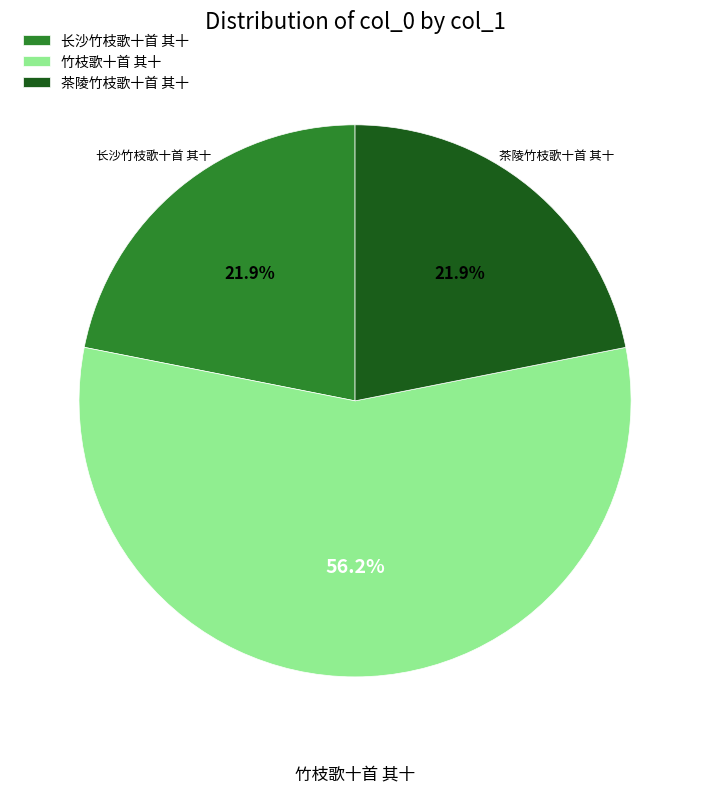

Is it true that 茶陵竹枝歌十首 其十 is 31% of the pie?

False